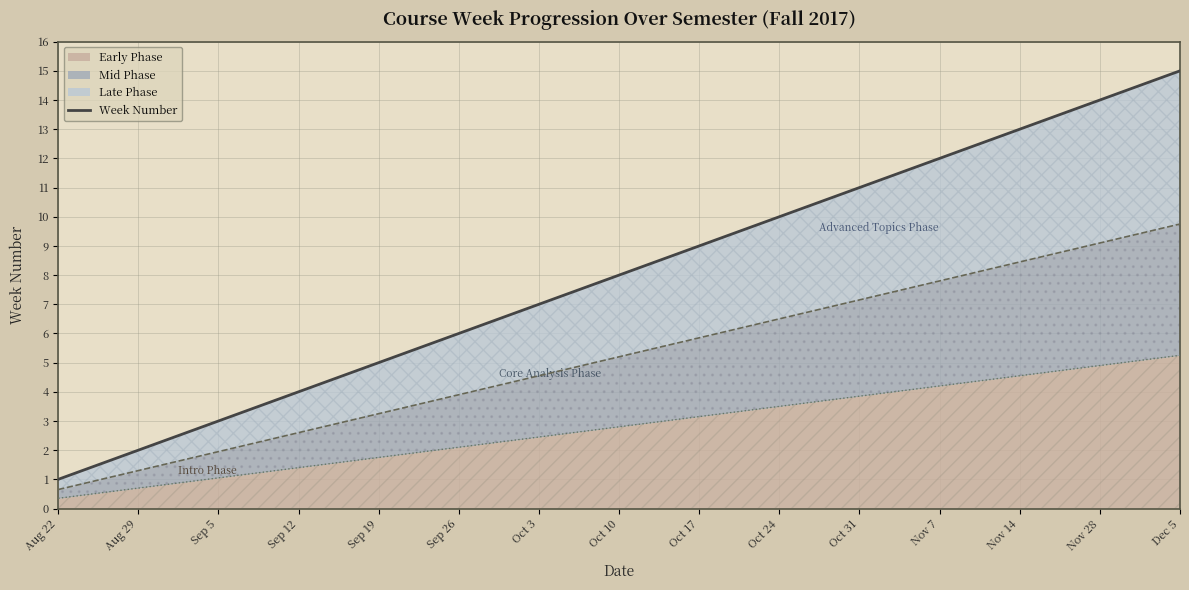

True or false: the data shows 2 at Aug 22.

False